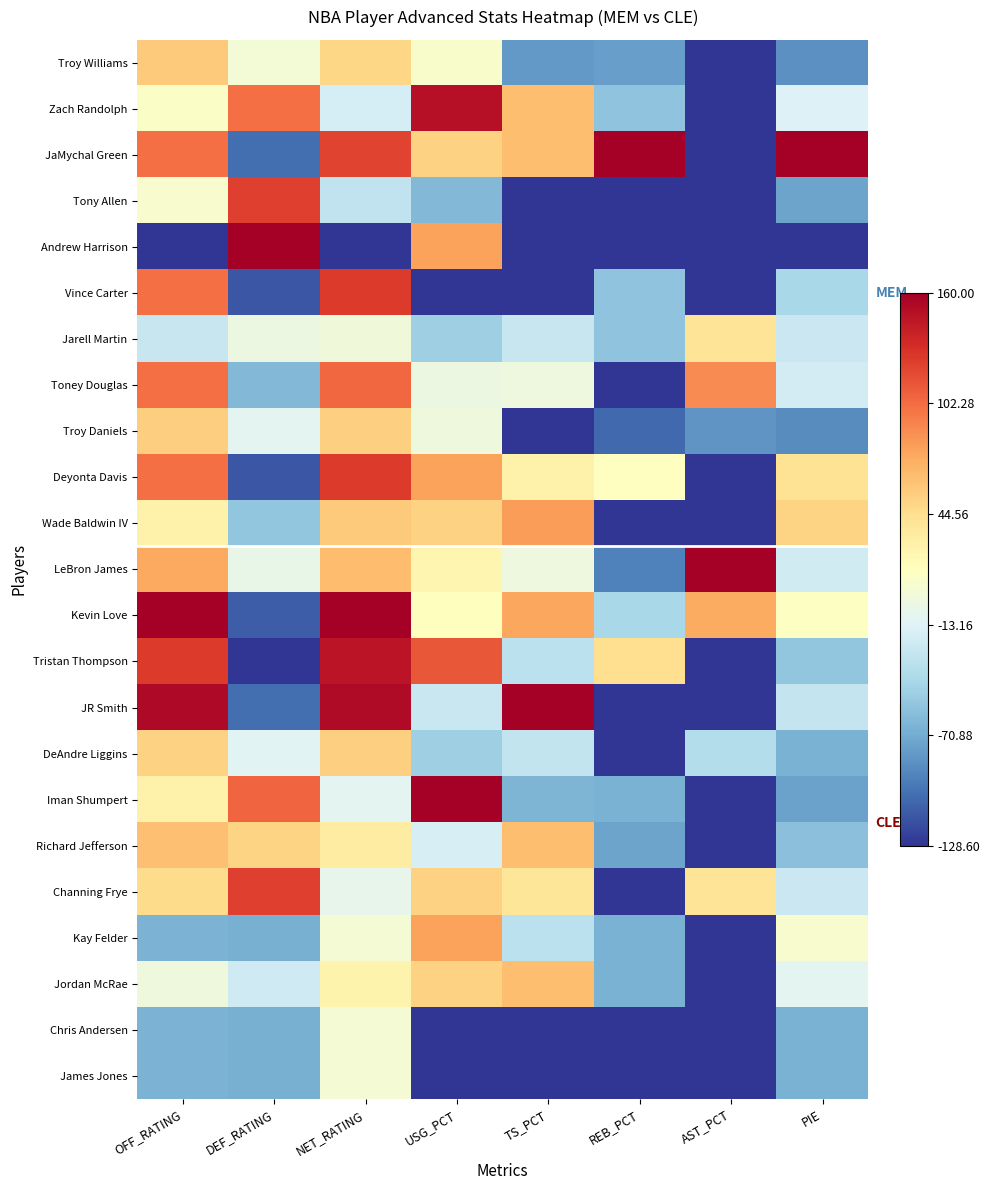

Reading left to right, what are all the values shown in this chart?

Troy Williams: OFF_RATING=0.6	DEF_RATING=0.5	NET_RATING=0.6	USG_PCT=0.5	TS_PCT=0.2	REB_PCT=0.2	AST_PCT=0.0	PIE=0.2
Zach Randolph: OFF_RATING=0.5	DEF_RATING=0.8	NET_RATING=0.4	USG_PCT=1.0	TS_PCT=0.7	REB_PCT=0.3	AST_PCT=0.0	PIE=0.4
JaMychal Green: OFF_RATING=0.8	DEF_RATING=0.1	NET_RATING=0.9	USG_PCT=0.6	TS_PCT=0.7	REB_PCT=1.0	AST_PCT=0.0	PIE=1.0
Tony Allen: OFF_RATING=0.5	DEF_RATING=0.9	NET_RATING=0.3	USG_PCT=0.2	TS_PCT=0.0	REB_PCT=0.0	AST_PCT=0.0	PIE=0.2
Andrew Harrison: OFF_RATING=0.0	DEF_RATING=1.0	NET_RATING=0.0	USG_PCT=0.7	TS_PCT=0.0	REB_PCT=0.0	AST_PCT=0.0	PIE=0.0
Vince Carter: OFF_RATING=0.8	DEF_RATING=0.1	NET_RATING=0.9	USG_PCT=0.0	TS_PCT=0.0	REB_PCT=0.3	AST_PCT=0.0	PIE=0.3
Jarell Martin: OFF_RATING=0.4	DEF_RATING=0.4	NET_RATING=0.5	USG_PCT=0.3	TS_PCT=0.4	REB_PCT=0.3	AST_PCT=0.6	PIE=0.4
Toney Douglas: OFF_RATING=0.8	DEF_RATING=0.2	NET_RATING=0.8	USG_PCT=0.4	TS_PCT=0.4	REB_PCT=0.0	AST_PCT=0.8	PIE=0.4
Troy Daniels: OFF_RATING=0.6	DEF_RATING=0.4	NET_RATING=0.6	USG_PCT=0.4	TS_PCT=0.0	REB_PCT=0.1	AST_PCT=0.2	PIE=0.1
Deyonta Davis: OFF_RATING=0.8	DEF_RATING=0.1	NET_RATING=0.9	USG_PCT=0.7	TS_PCT=0.5	REB_PCT=0.5	AST_PCT=0.0	PIE=0.6
Wade Baldwin IV: OFF_RATING=0.5	DEF_RATING=0.3	NET_RATING=0.6	USG_PCT=0.6	TS_PCT=0.7	REB_PCT=0.0	AST_PCT=0.0	PIE=0.6
LeBron James: OFF_RATING=0.7	DEF_RATING=0.4	NET_RATING=0.7	USG_PCT=0.5	TS_PCT=0.4	REB_PCT=0.1	AST_PCT=1.0	PIE=0.4
Kevin Love: OFF_RATING=1.0	DEF_RATING=0.1	NET_RATING=1.0	USG_PCT=0.5	TS_PCT=0.7	REB_PCT=0.3	AST_PCT=0.7	PIE=0.5
Tristan Thompson: OFF_RATING=0.9	DEF_RATING=0.0	NET_RATING=1.0	USG_PCT=0.8	TS_PCT=0.3	REB_PCT=0.6	AST_PCT=0.0	PIE=0.3
JR Smith: OFF_RATING=1.0	DEF_RATING=0.1	NET_RATING=1.0	USG_PCT=0.4	TS_PCT=1.0	REB_PCT=0.0	AST_PCT=0.0	PIE=0.3
DeAndre Liggins: OFF_RATING=0.6	DEF_RATING=0.4	NET_RATING=0.6	USG_PCT=0.3	TS_PCT=0.3	REB_PCT=0.0	AST_PCT=0.3	PIE=0.2
Iman Shumpert: OFF_RATING=0.5	DEF_RATING=0.8	NET_RATING=0.4	USG_PCT=1.0	TS_PCT=0.2	REB_PCT=0.2	AST_PCT=0.0	PIE=0.2
Richard Jefferson: OFF_RATING=0.7	DEF_RATING=0.6	NET_RATING=0.6	USG_PCT=0.4	TS_PCT=0.7	REB_PCT=0.2	AST_PCT=0.0	PIE=0.2
Channing Frye: OFF_RATING=0.6	DEF_RATING=0.9	NET_RATING=0.4	USG_PCT=0.6	TS_PCT=0.6	REB_PCT=0.0	AST_PCT=0.6	PIE=0.4
Kay Felder: OFF_RATING=0.2	DEF_RATING=0.2	NET_RATING=0.5	USG_PCT=0.7	TS_PCT=0.3	REB_PCT=0.2	AST_PCT=0.0	PIE=0.5
Jordan McRae: OFF_RATING=0.4	DEF_RATING=0.4	NET_RATING=0.5	USG_PCT=0.6	TS_PCT=0.7	REB_PCT=0.2	AST_PCT=0.0	PIE=0.4
Chris Andersen: OFF_RATING=0.2	DEF_RATING=0.2	NET_RATING=0.5	USG_PCT=0.0	TS_PCT=0.0	REB_PCT=0.0	AST_PCT=0.0	PIE=0.2
James Jones: OFF_RATING=0.2	DEF_RATING=0.2	NET_RATING=0.5	USG_PCT=0.0	TS_PCT=0.0	REB_PCT=0.0	AST_PCT=0.0	PIE=0.2